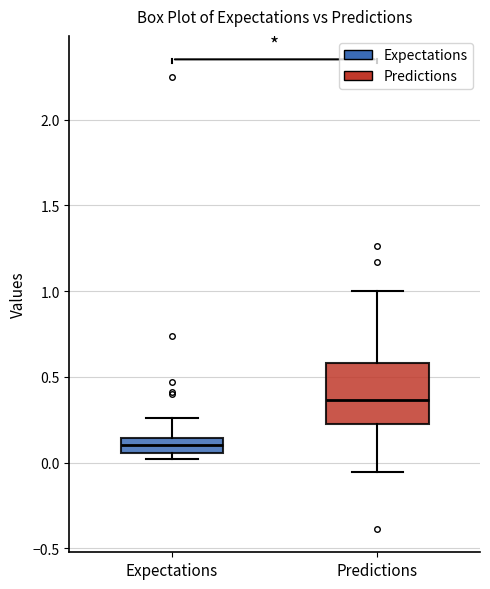

Comparing the boxes themselves (not the whiskers), which one is the tallest?

Predictions